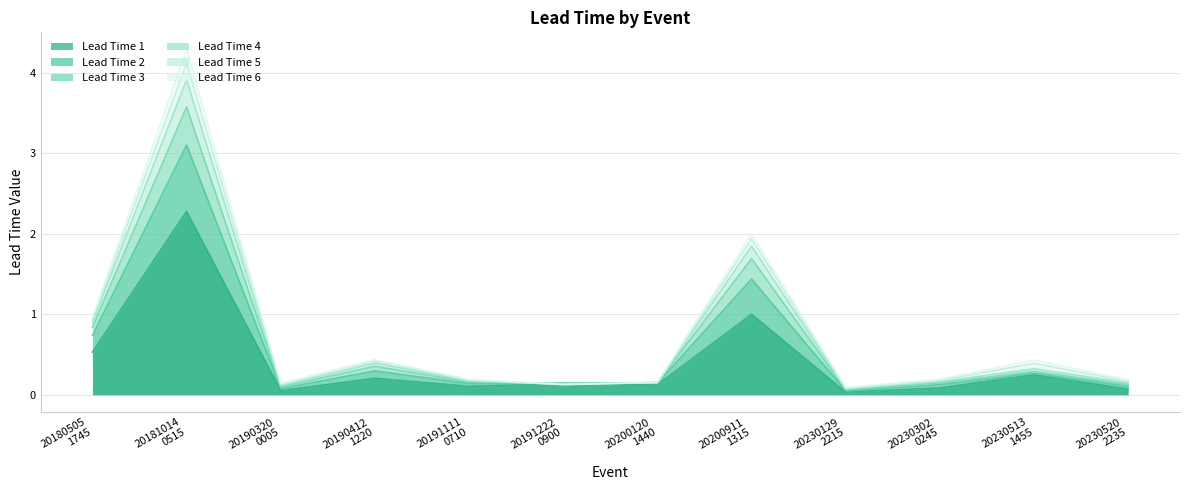

What is the sum of the Lead Time 3 values at 20190412_1220 and 20190320_0005?

0.5